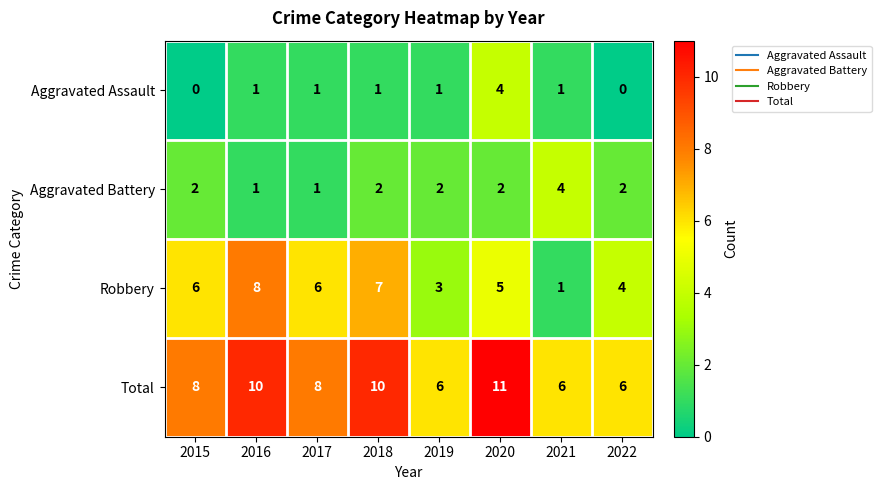

Where is Robbery nearest to the value 4?

2022